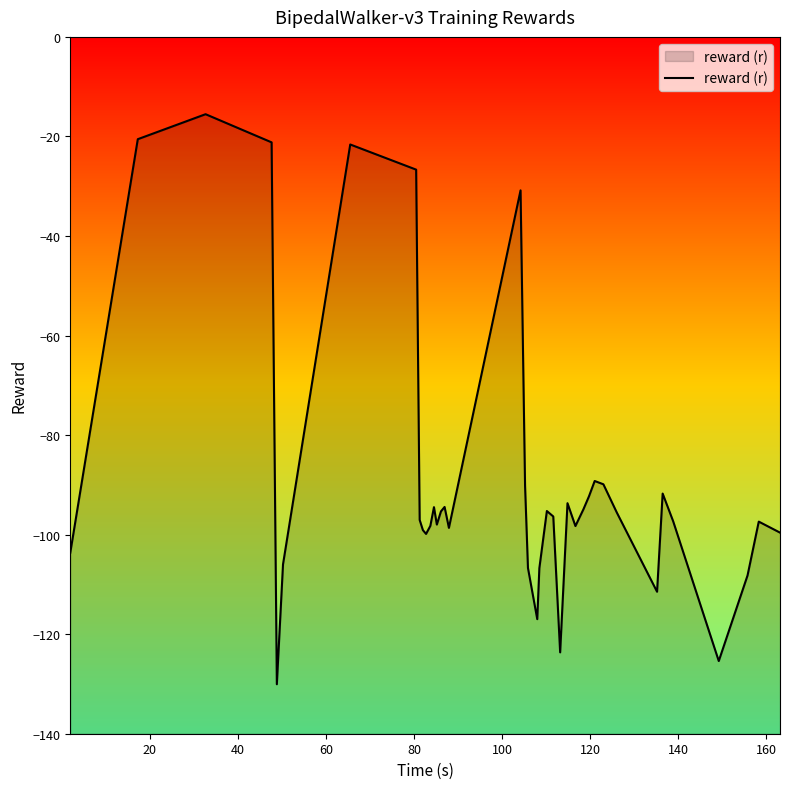

What is the maximum value shown in the chart?

-15.5